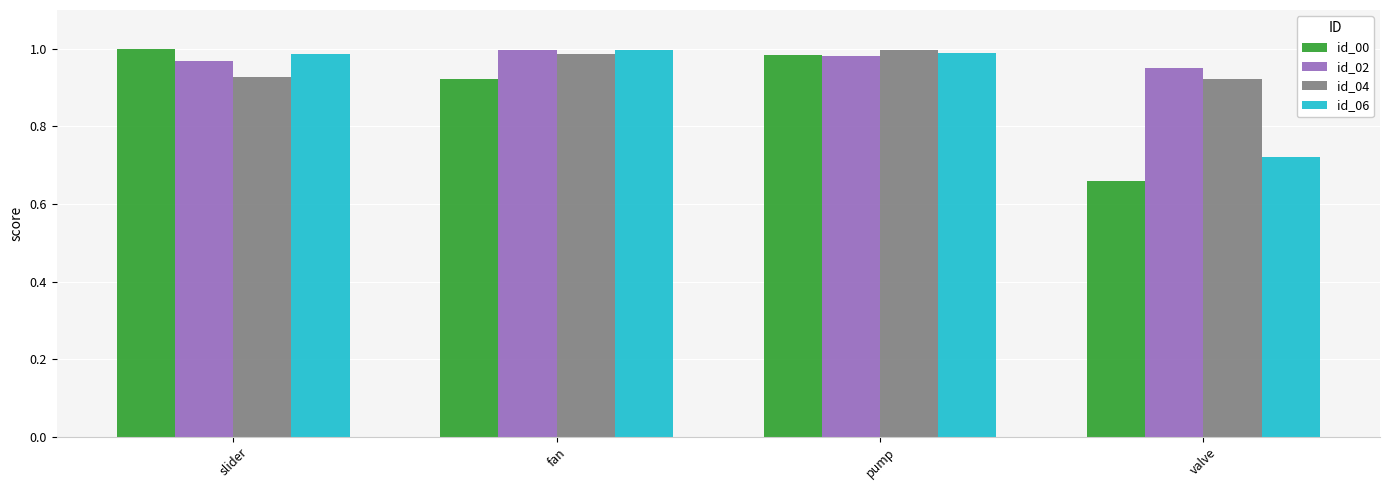

Which label corresponds to the smallest value in the chart?

valve